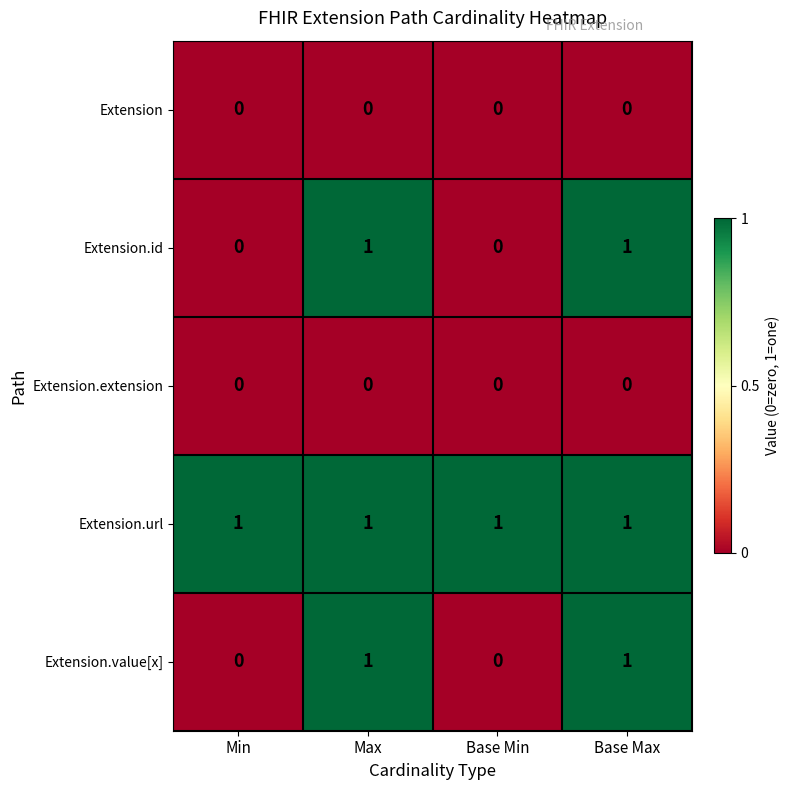

What is the sum of all Extension.url values?

4